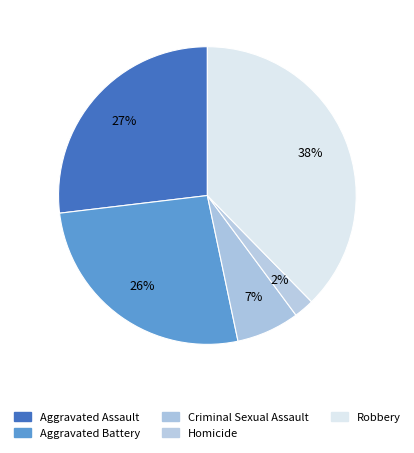

How many segments does this pie chart have?

5